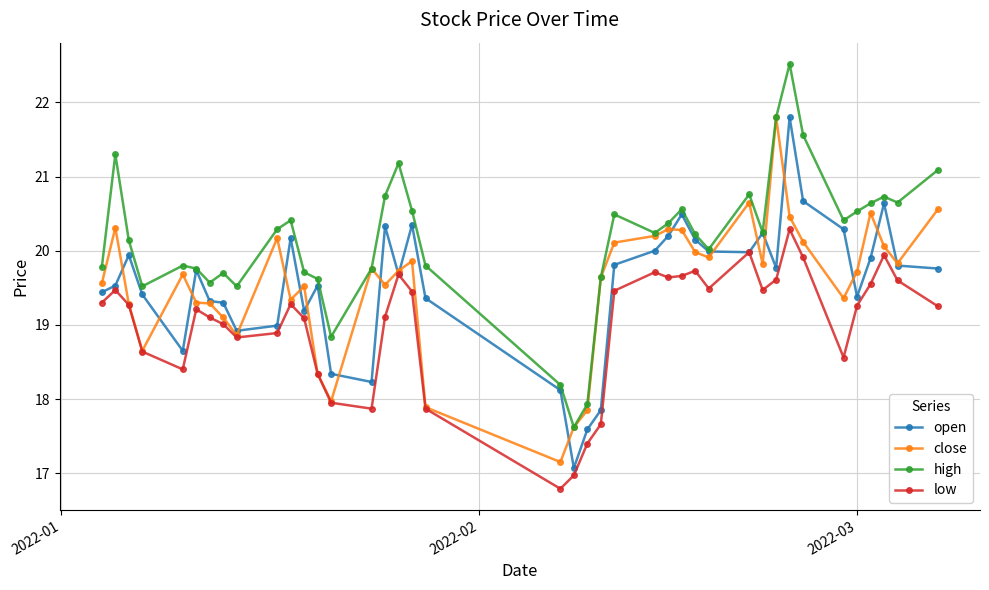

True or false: high and low cross at least once.

False